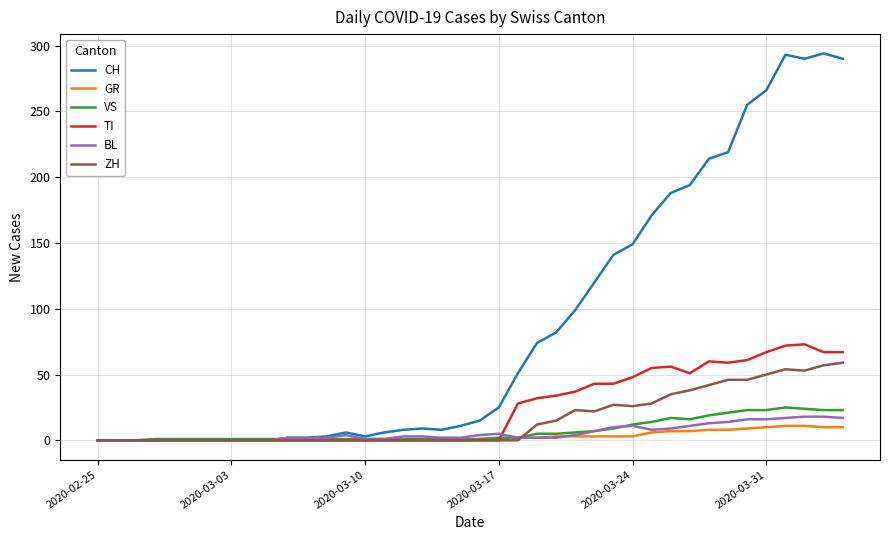

Which series has the largest range (max minus min)?

CH